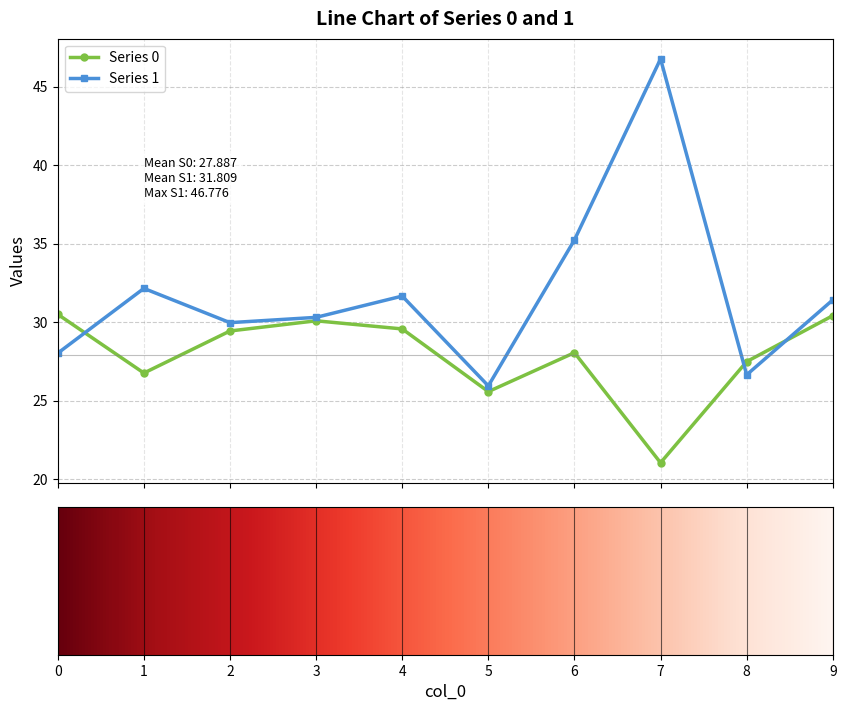

In Series 1, how many points are higher than both neighbors (excluding endpoints)?

3